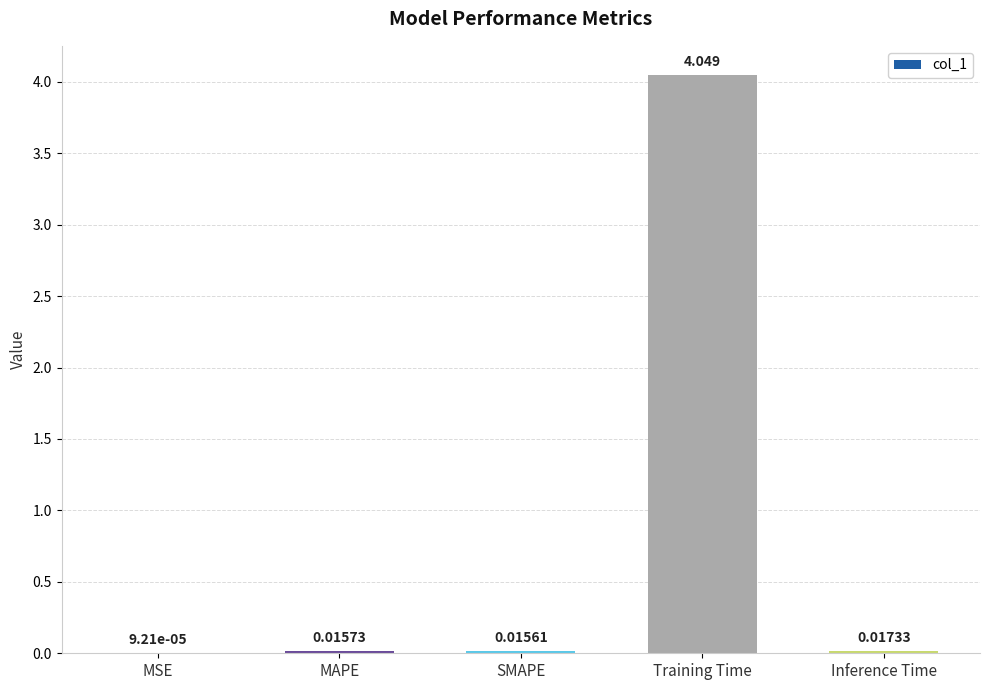

Where is the data nearest to the value 2?

Inference Time